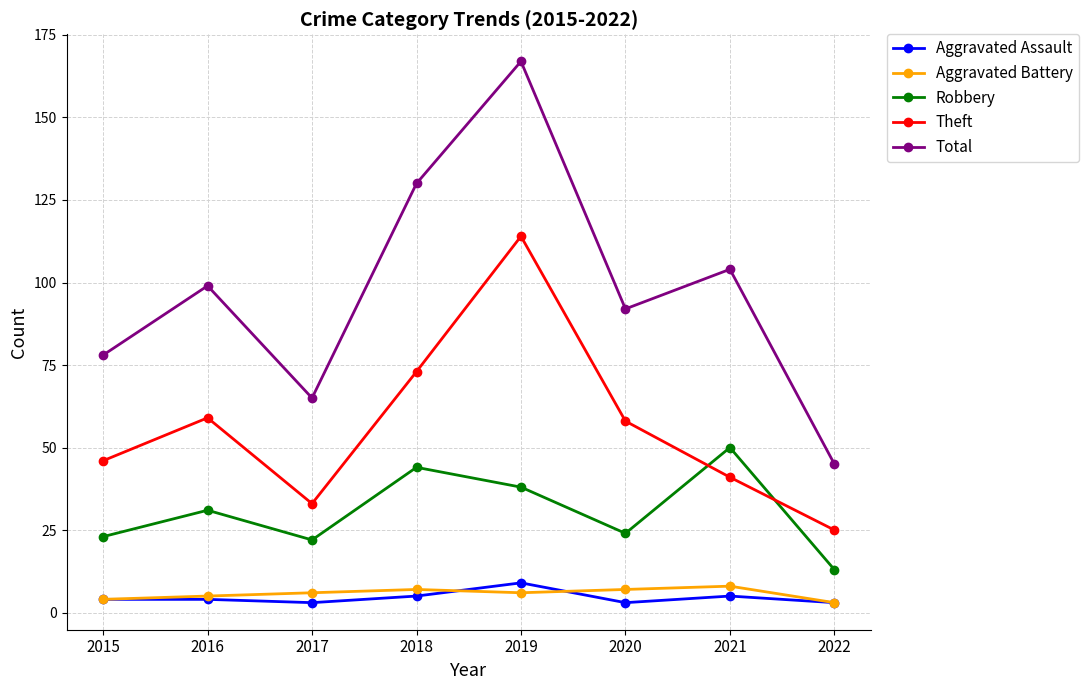

At how many categories does at least one series exceed 96?

4